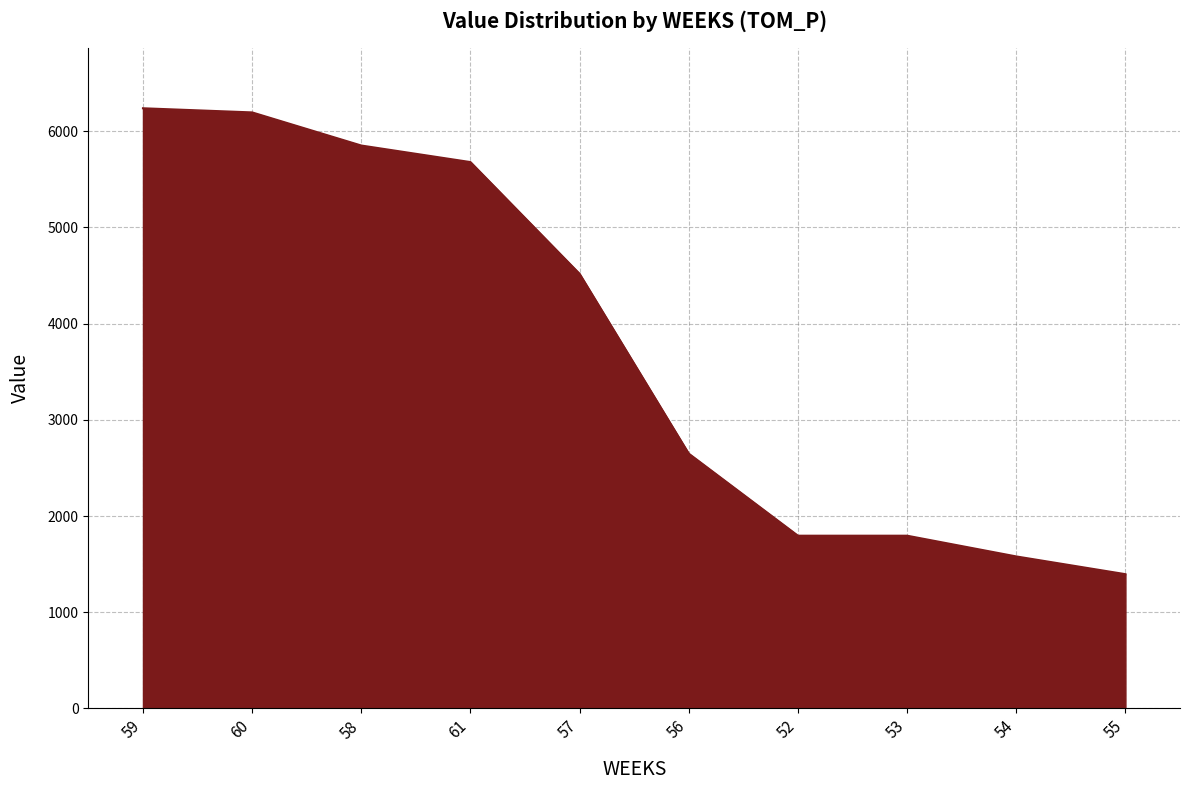

Between 53 and 56, which is larger?

56